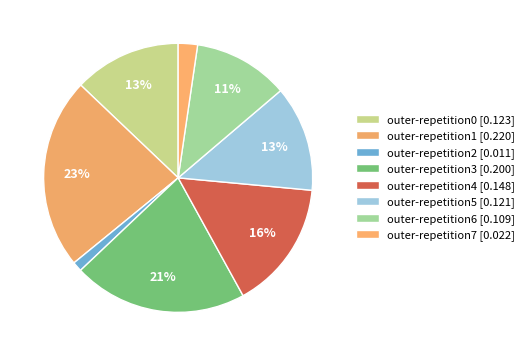

What is the change in value from outer-repetition1 to outer-repetition4?

-0.1